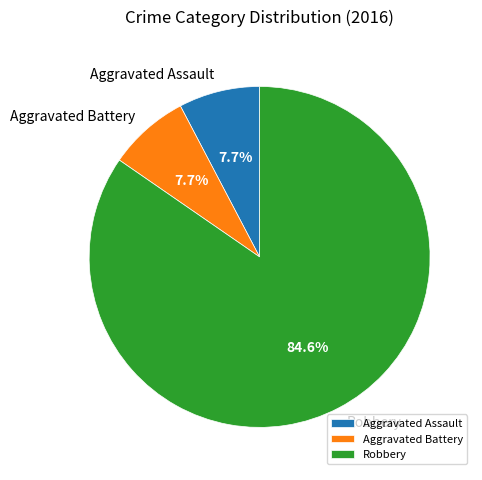

How much of the chart is everything except Robbery?

15.4%